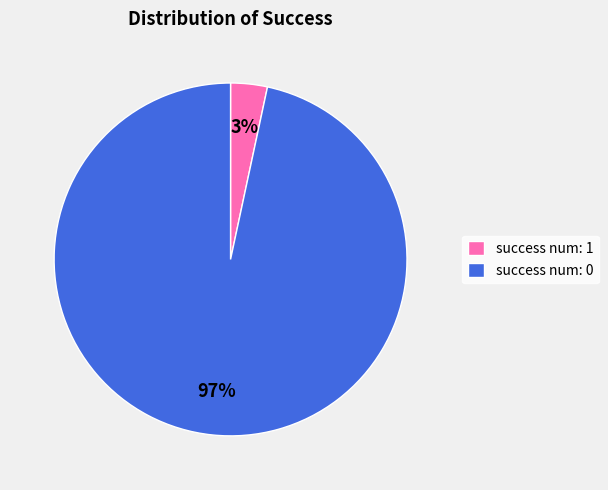

Is the sum of success num: 0 and success num: 1 greater than half?

Yes